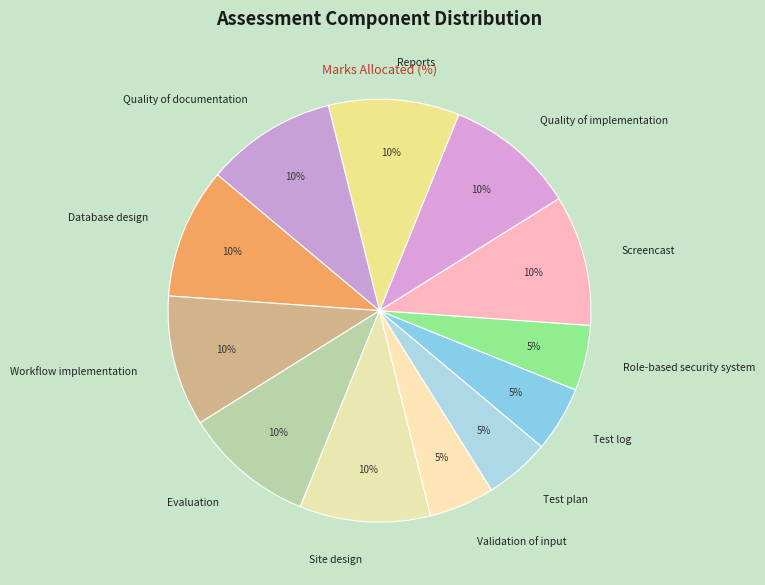

Do Quality of implementation and Database design together represent more than half of the pie?

No